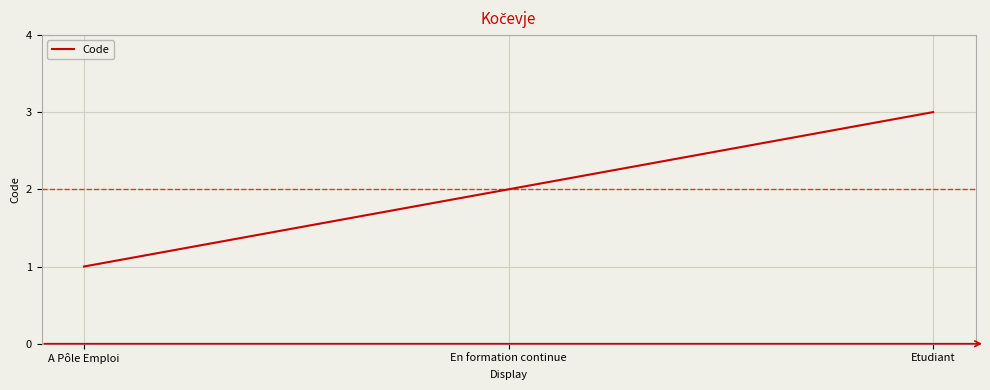

What is the sum of all values?

6